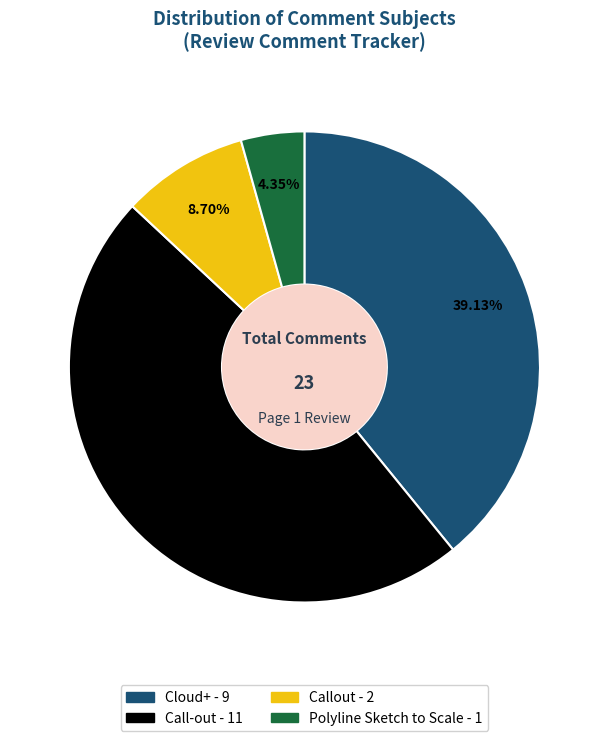

Which has a higher value, Callout or Call-out?

Call-out